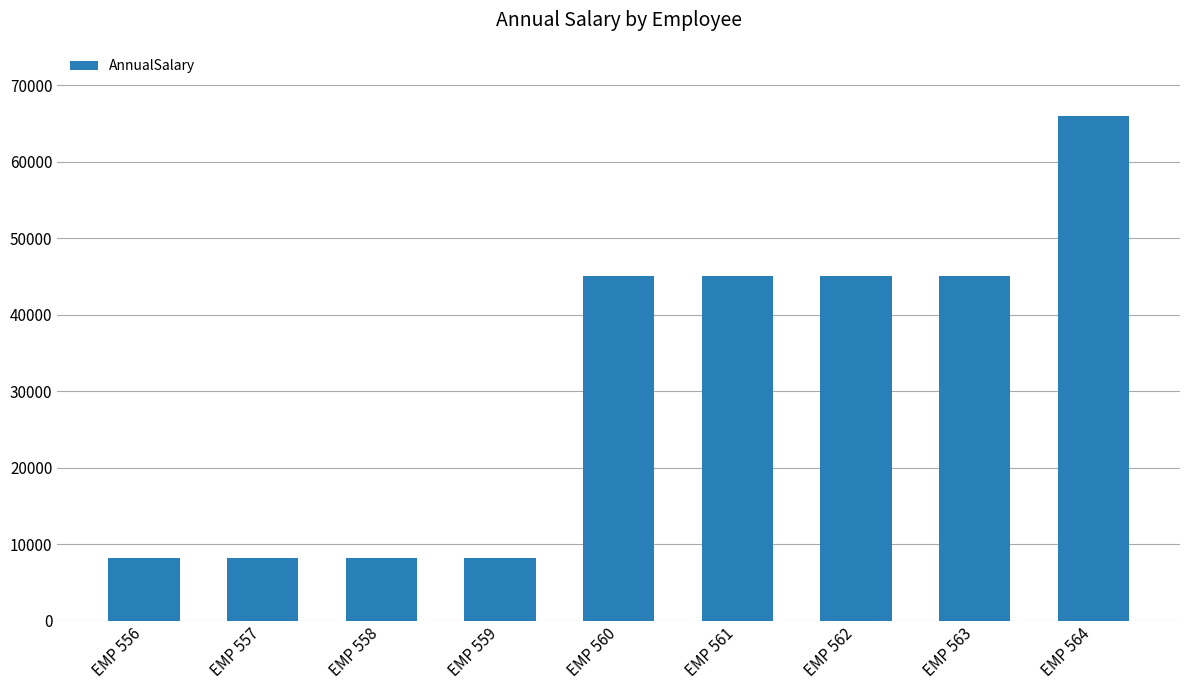

The chart shows a value of 45003.6 at EMP 563. True or false?

True